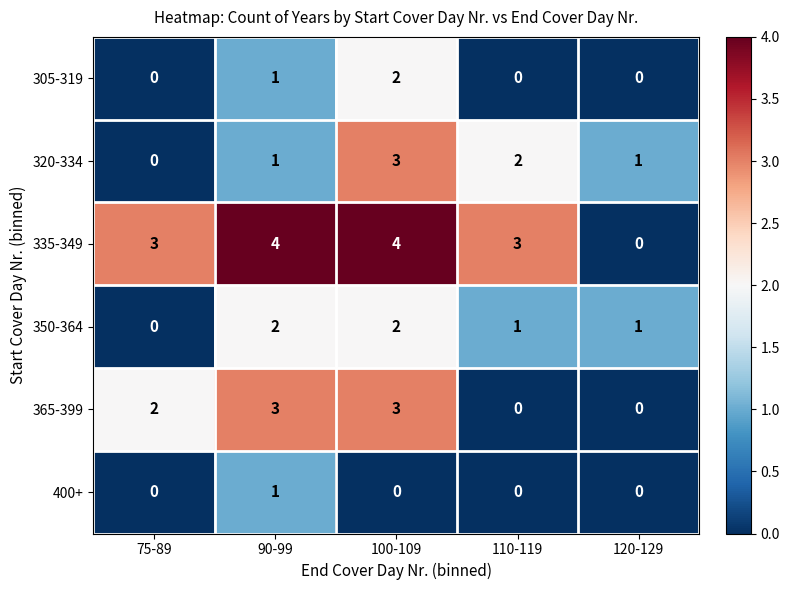

At which label does 320-334 reach its minimum?

75-89